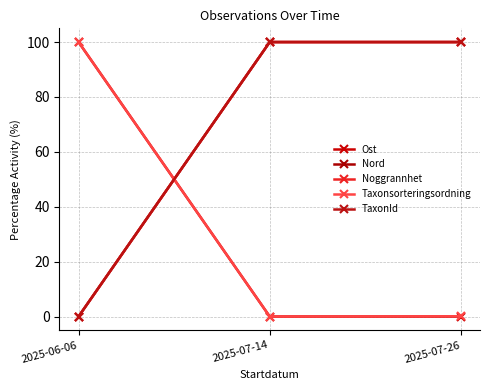

Reading left to right, what are all the values shown in this chart?

Ost: 100.0	0.0	0.0
Nord: 0.0	100.0	100.0
Noggrannhet: 0.0	100.0	100.0
Taxonsorteringsordning: 100.0	0.0	0.1
TaxonId: 0.0	100.0	100.0